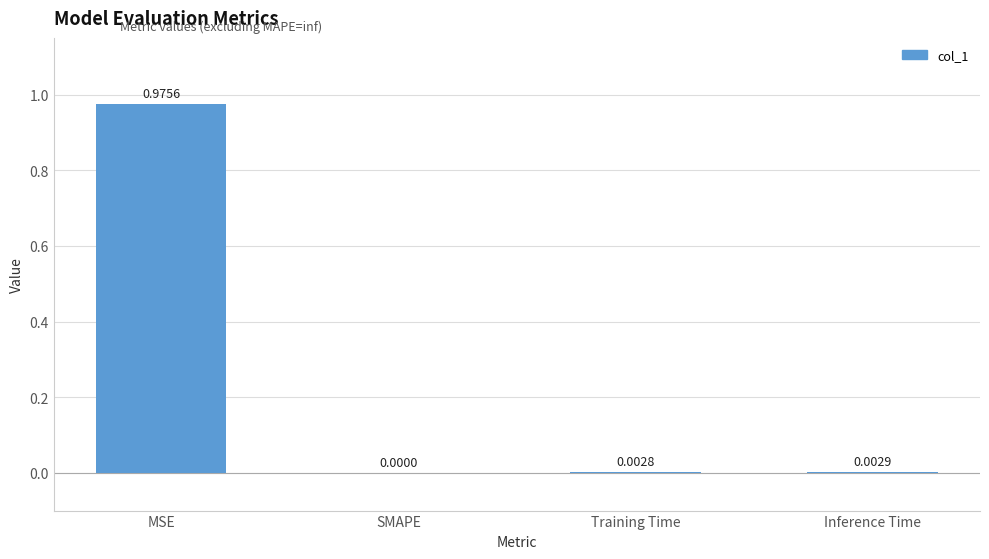

At which label is the value closest to 0?

SMAPE